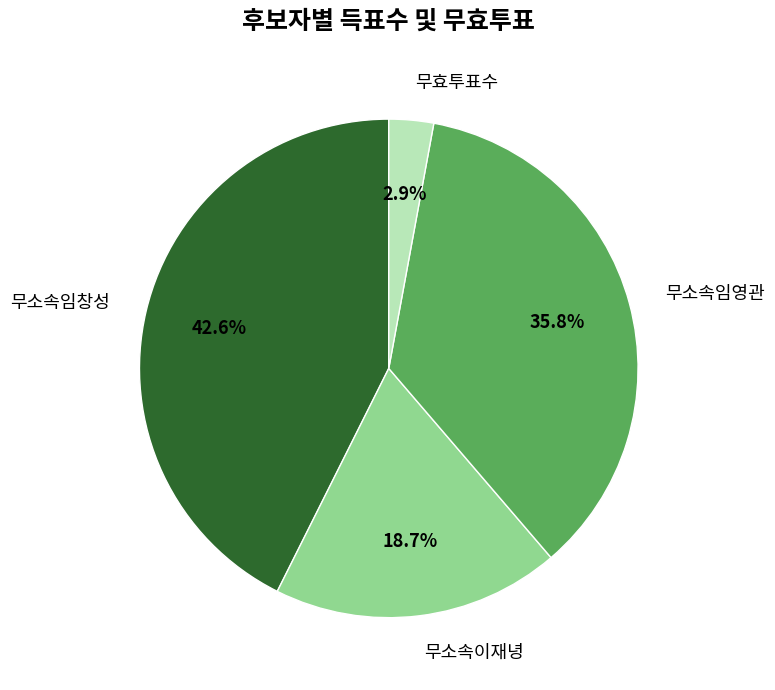

Approximately how many times larger is the value at 무소속임영관 compared to 무소속임창성?

0.8